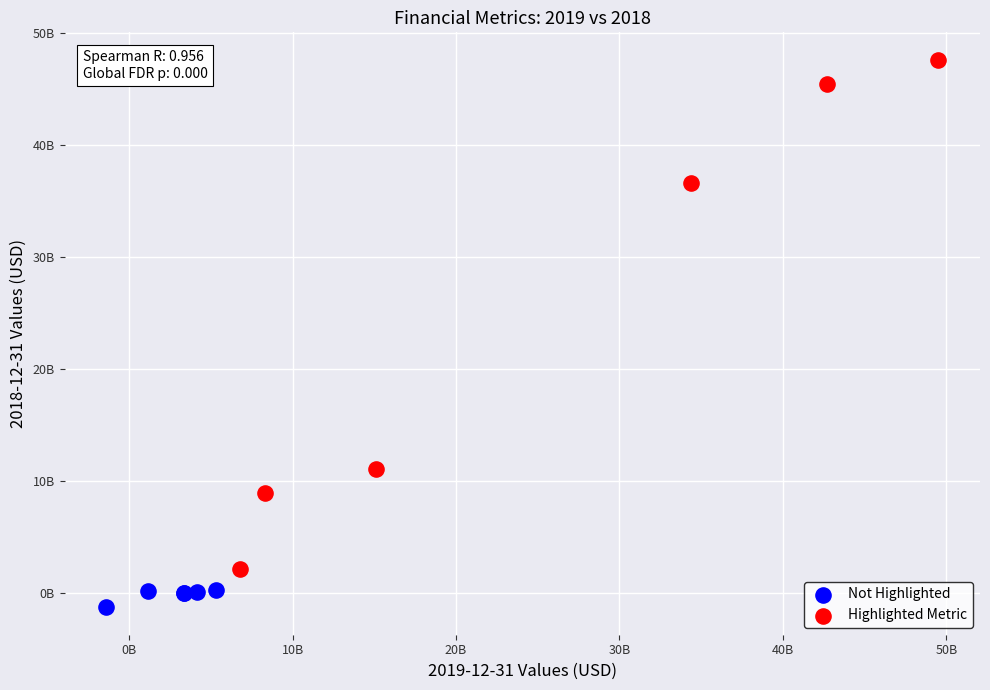

Which series reaches the maximum Y coordinate?

Highlighted Metric